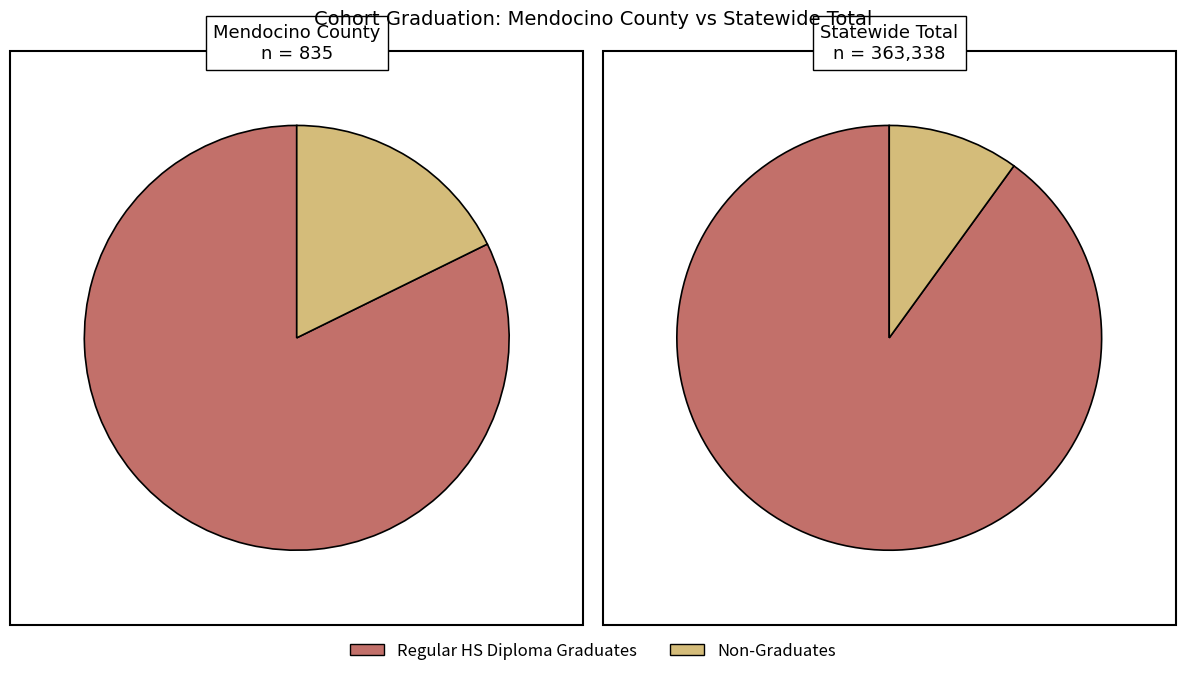

Combined, what portion of the pie is Mendocino County and Statewide Total?

100.0%